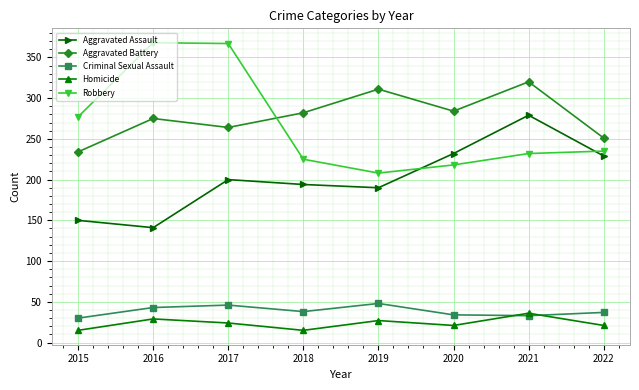

True or false: Robbery has more than 0 interior local peaks.

True